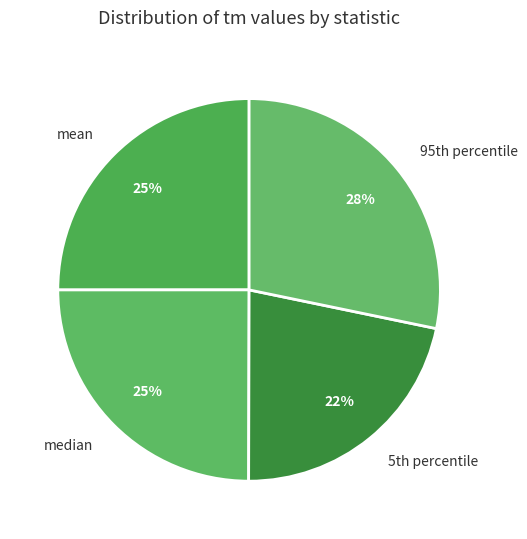

To the nearest percent, what is the difference between the largest and smallest slice percentages?

6%